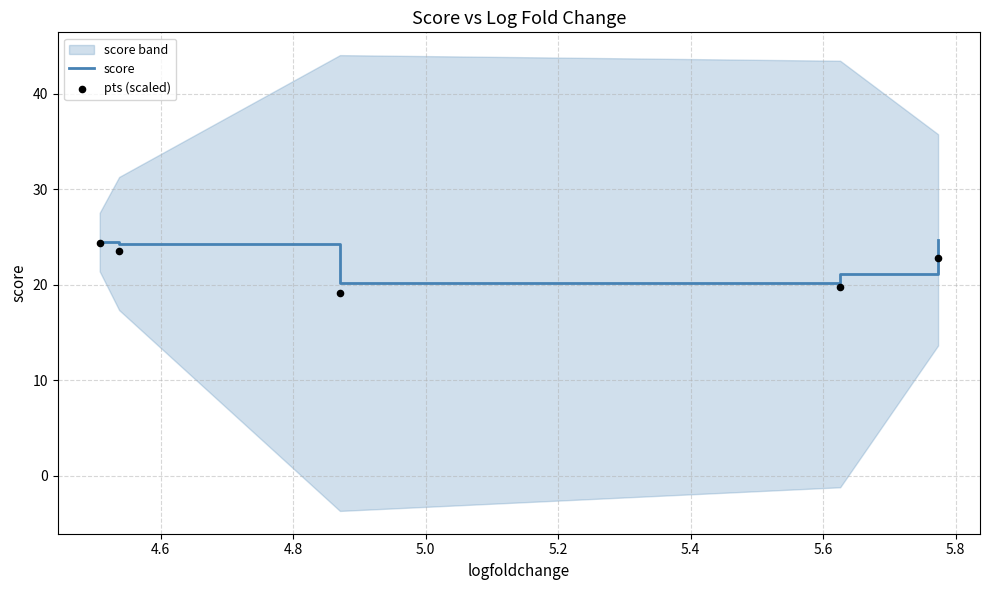

What is the maximum value for score?

24.7